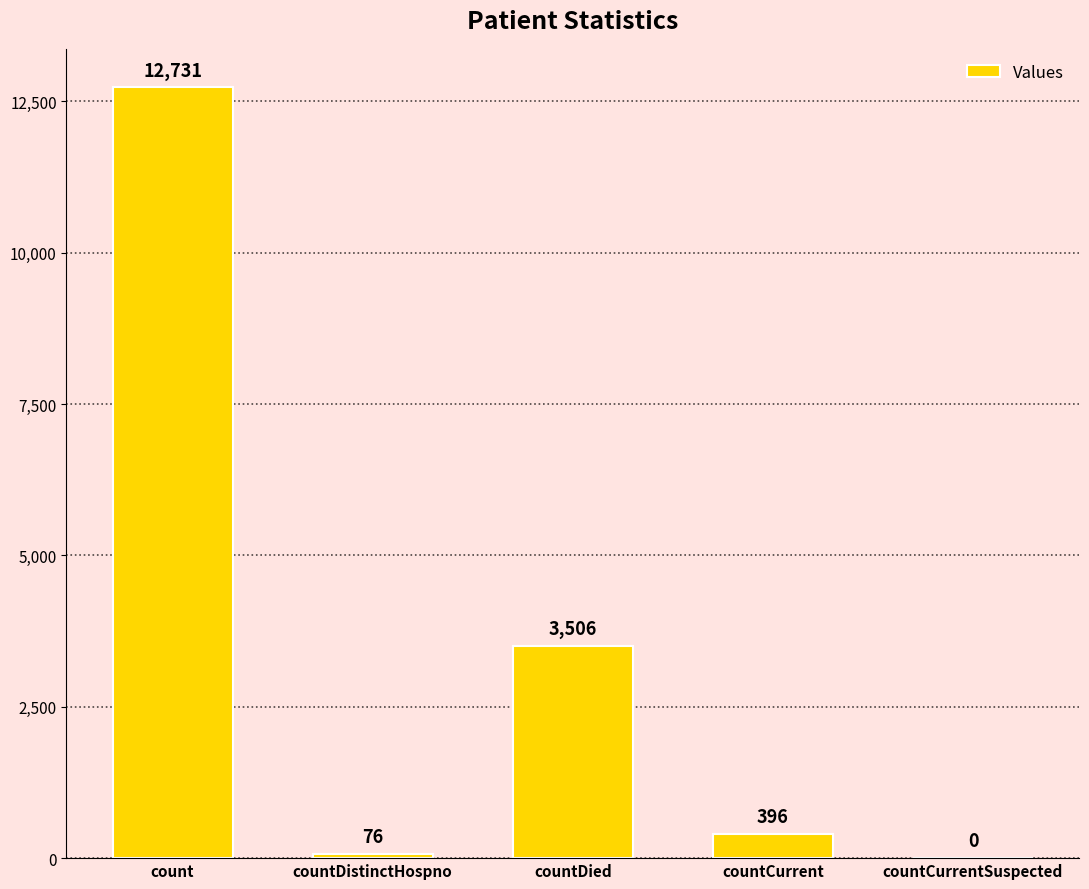

What is the greatest value displayed?

12731